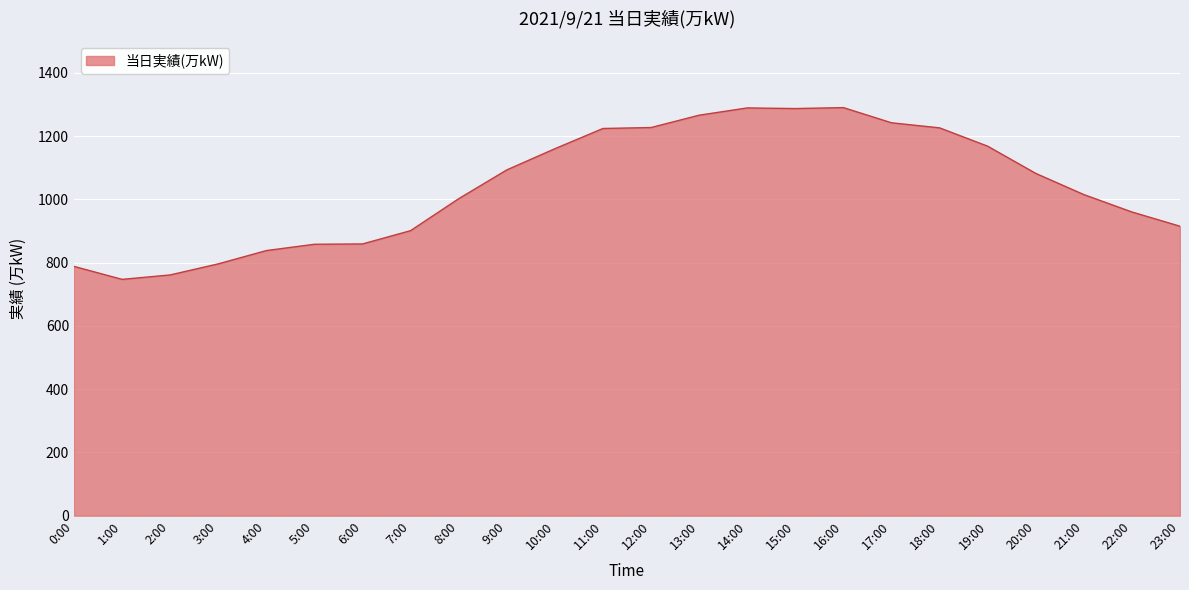

What is the ratio of the value at 10:00 to the value at 4:00?

1.4